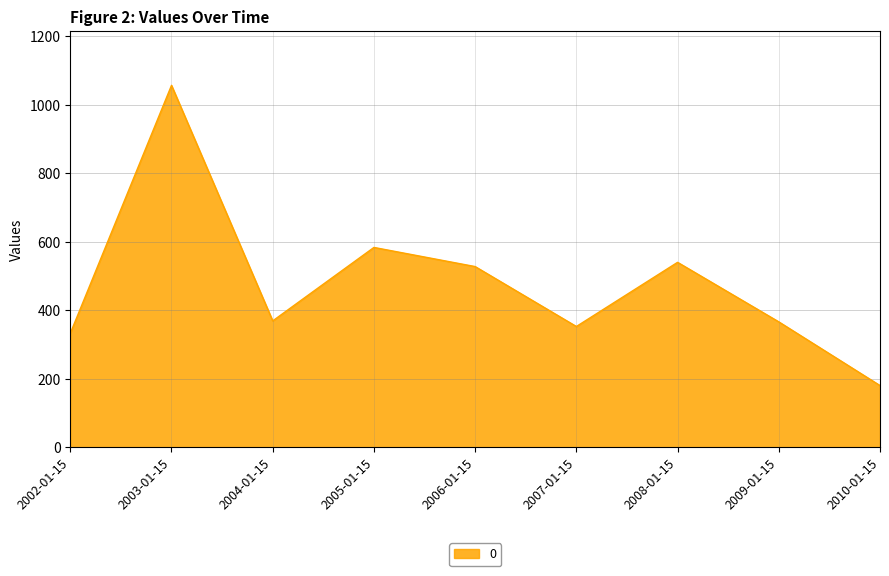

Read the value at 2008-01-15.

540.2